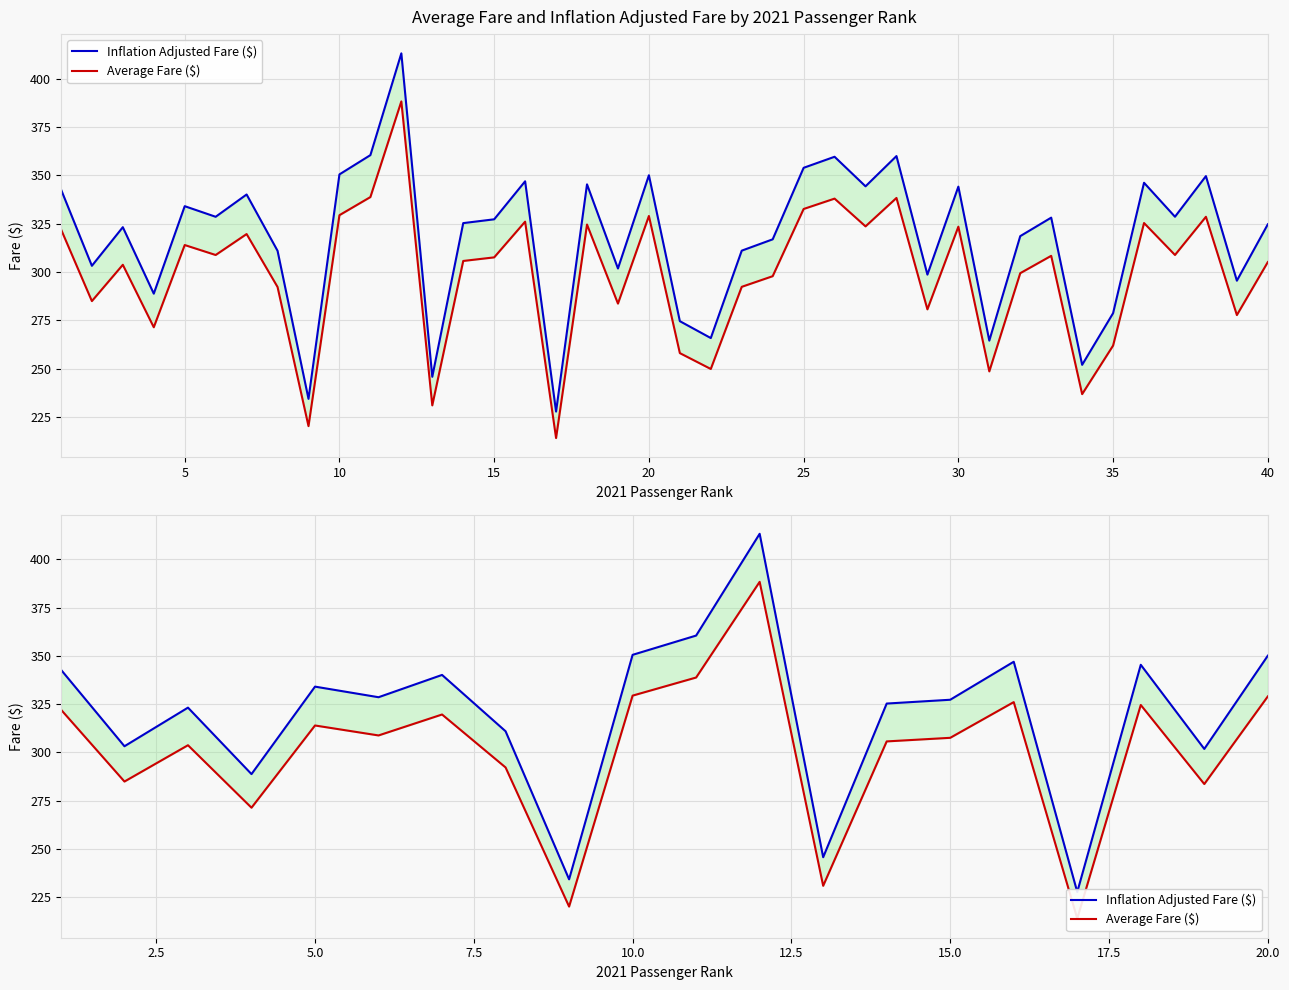

True or false: Inflation Adjusted Fare ($) and Average Fare ($) intersect in this chart.

False